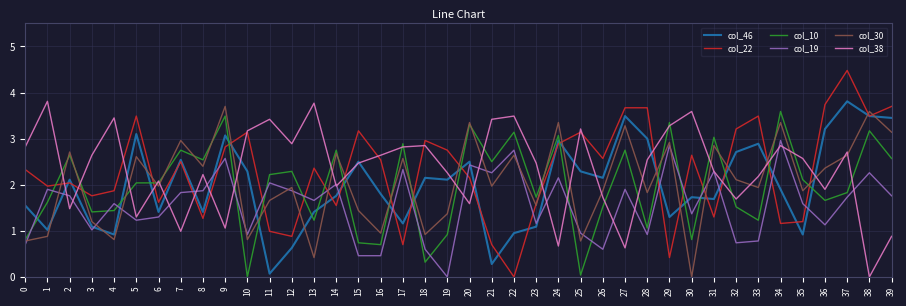

Which label corresponds to the largest value in the chart?

37